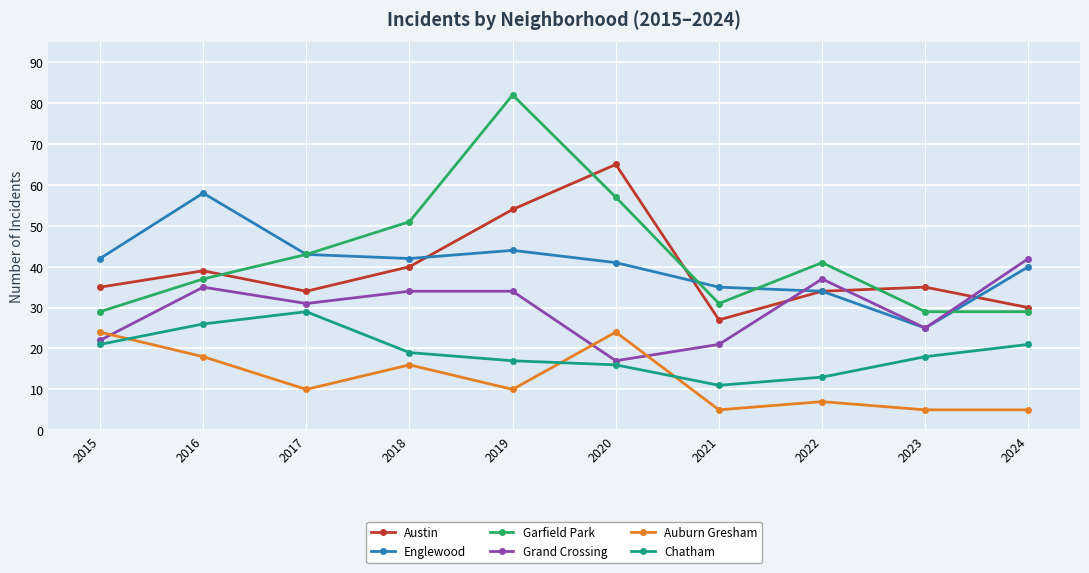

At how many categories does at least one series exceed 20?

10